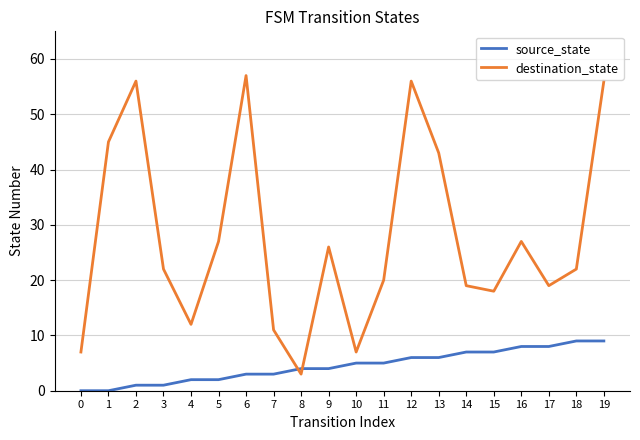

What is the total value across all series at 17?

27